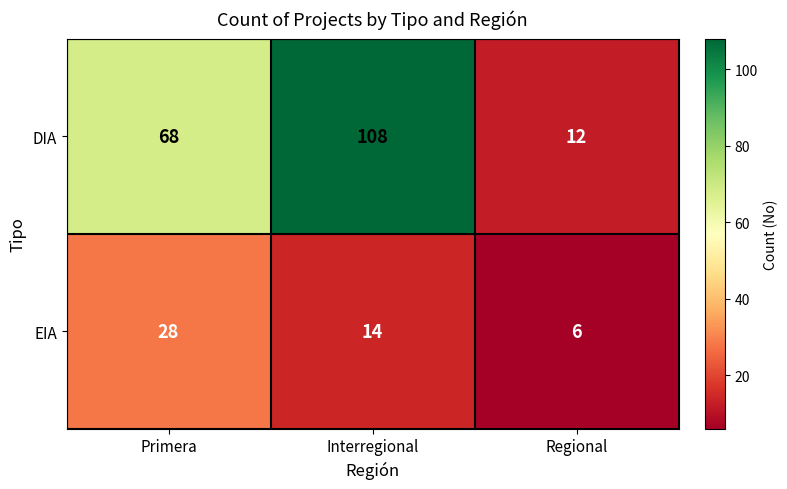

Count the number of data series in this chart.

2